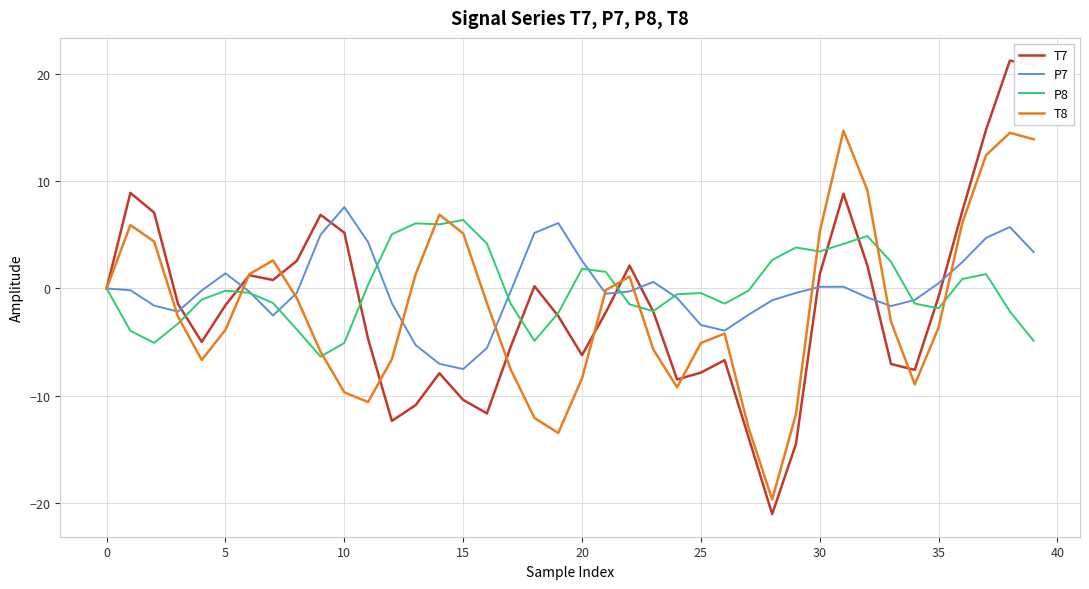

What is the maximum value shown in the chart?

21.2